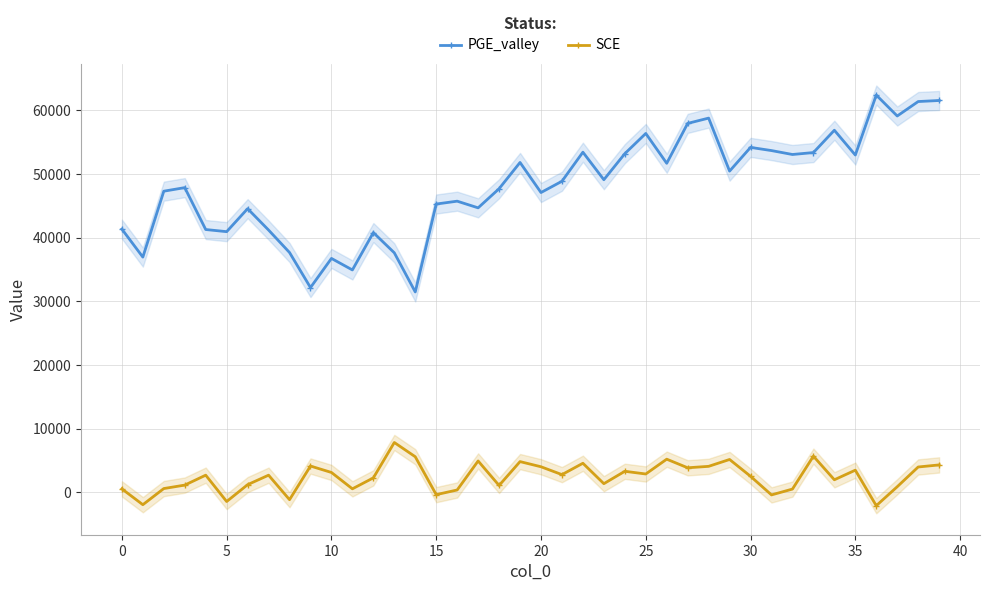

What is the lowest value of the PGE_valley series?

31498.9